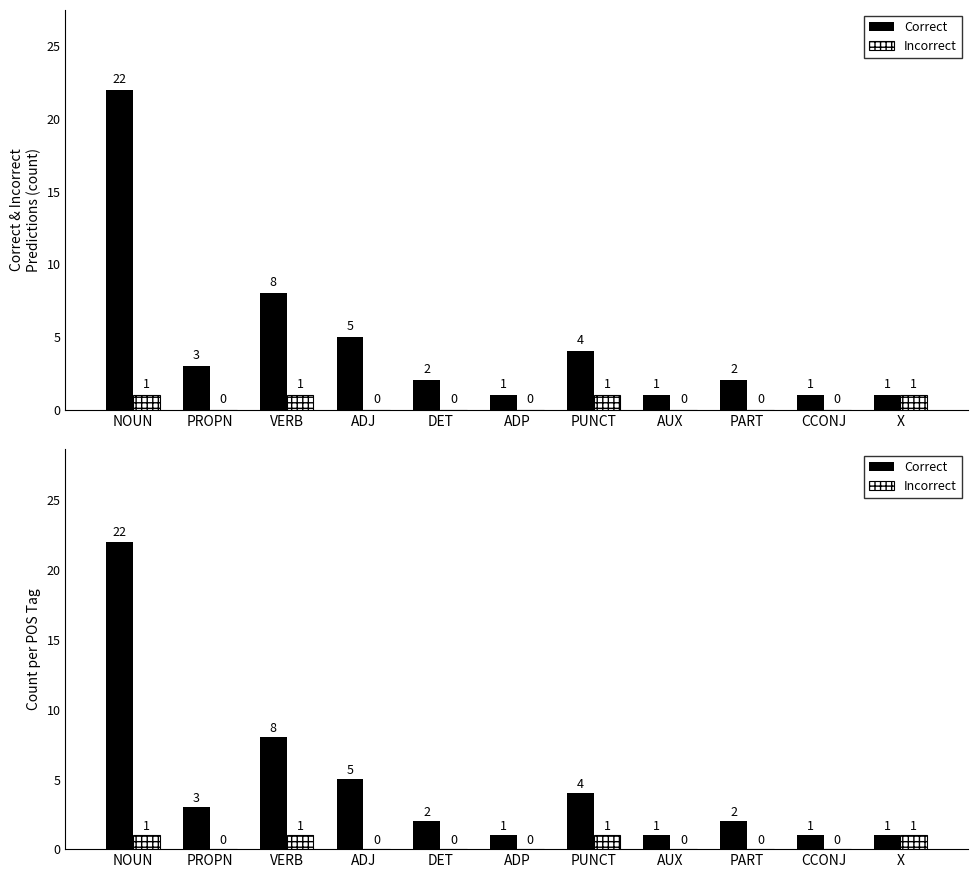

Rank the categories by Incorrect value from lowest to highest.

PROPN, ADJ, DET, ADP, AUX, PART, CCONJ, NOUN, VERB, PUNCT, X